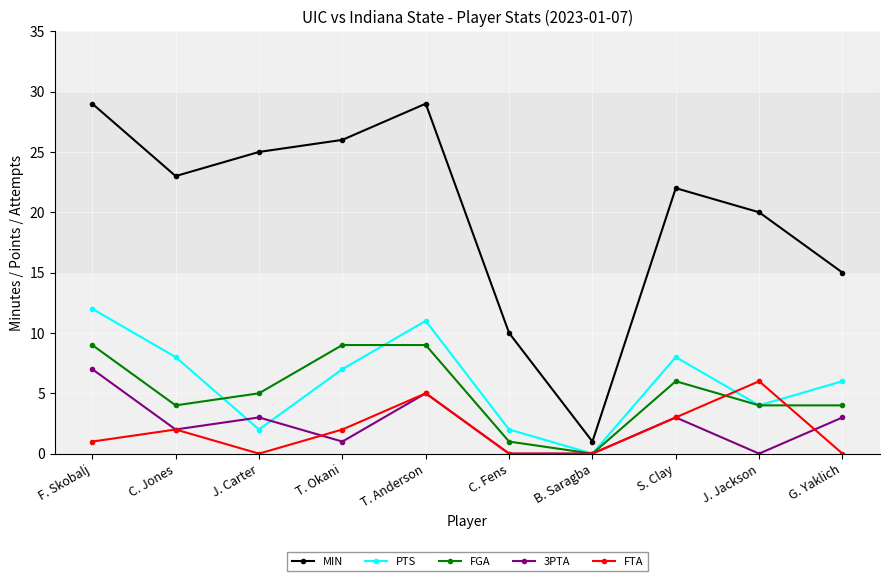

What is the label of the 5th point from the left?

T. Anderson